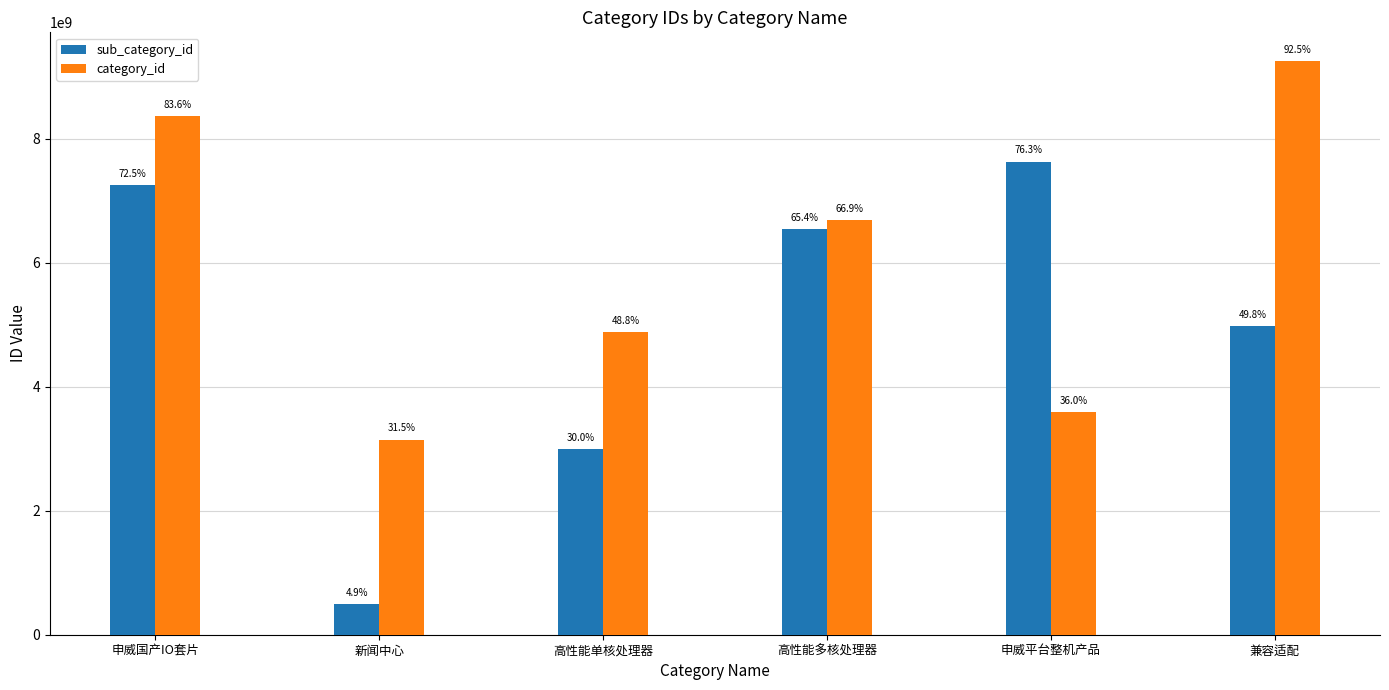

At how many categories does at least one series exceed 5484840602?

4